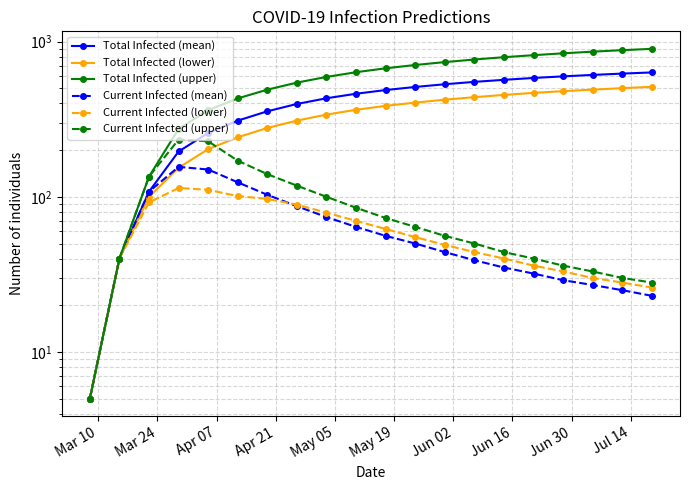

The Total Infected (upper) series shows 874 at Jun 30. True or false?

False